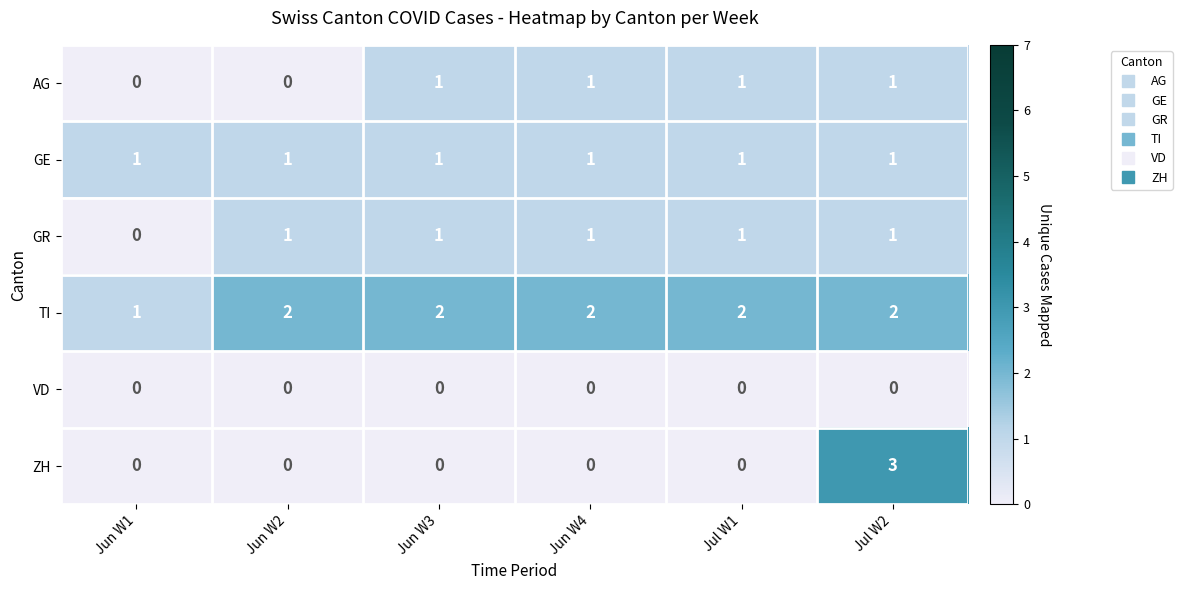

How many data points in GR are less than 1?

1